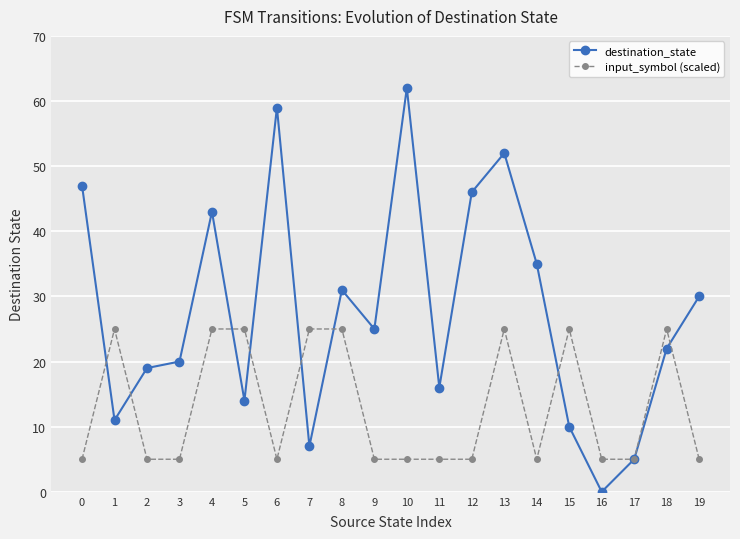

True or false: input_symbol (scaled) has more than 2 interior local peaks.

True